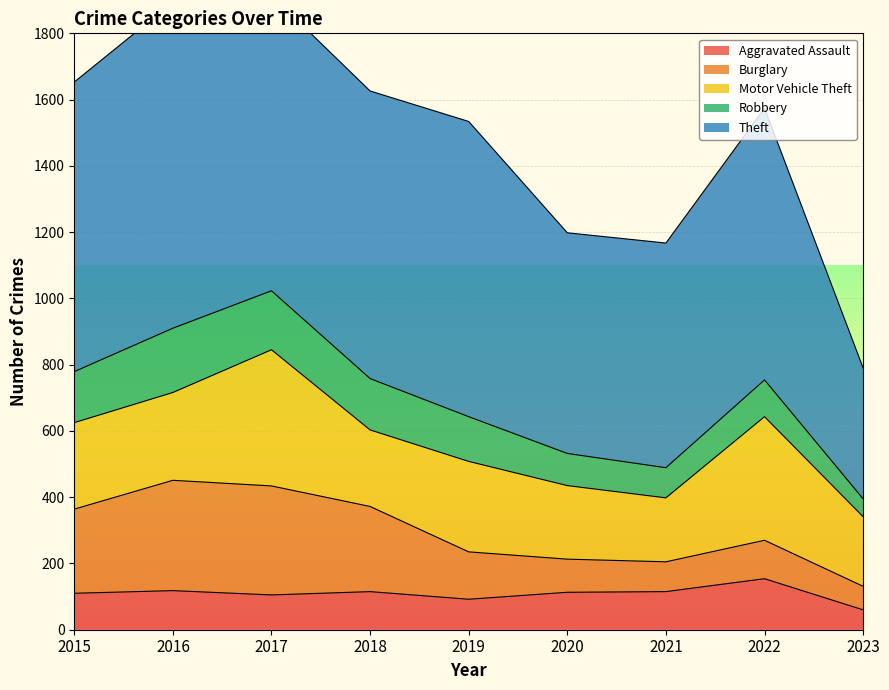

Between 2016 and 2020, which is larger?

2016